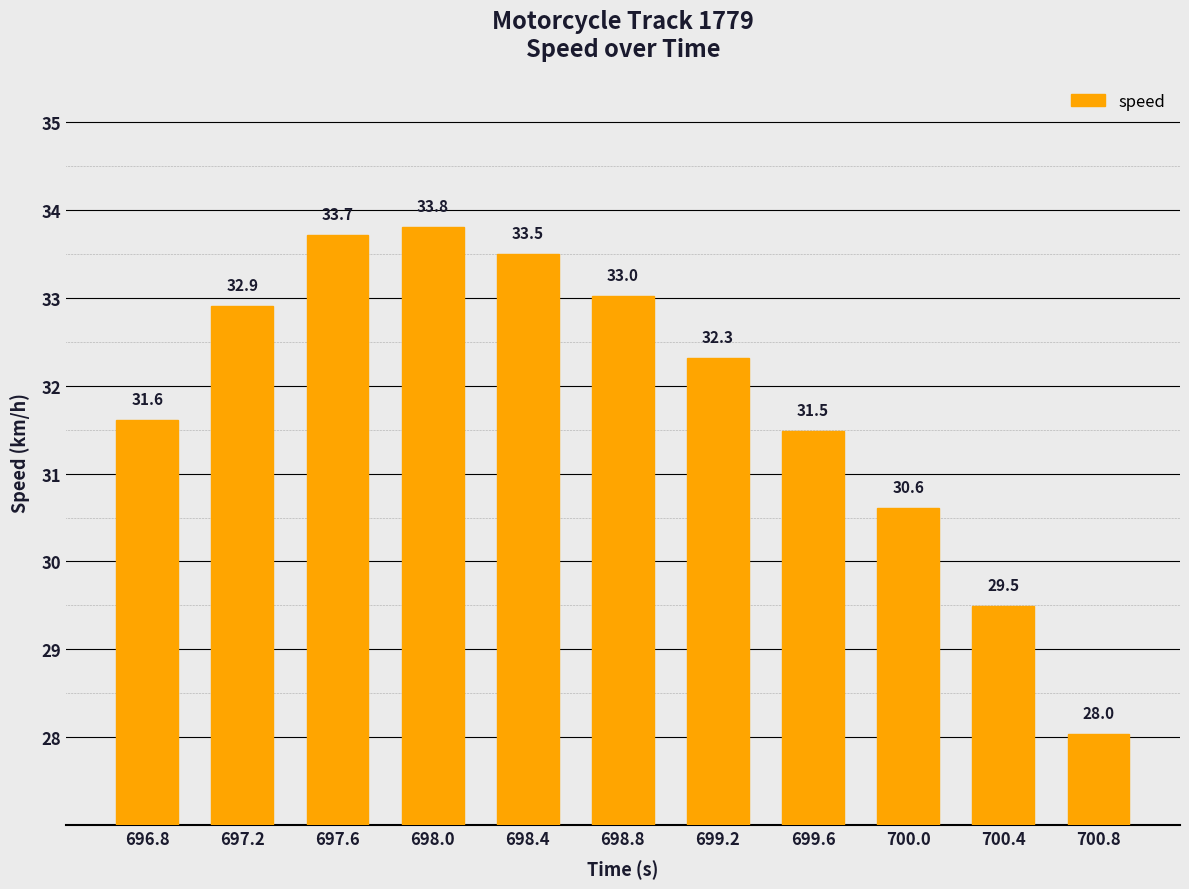

Reading right to left, what are all the values shown in this chart?

700.8=28.0	700.4=29.5	700.0=30.6	699.6=31.5	699.2=32.3	698.8=33.0	698.4=33.5	698.0=33.8	697.6=33.7	697.2=32.9	696.8=31.6